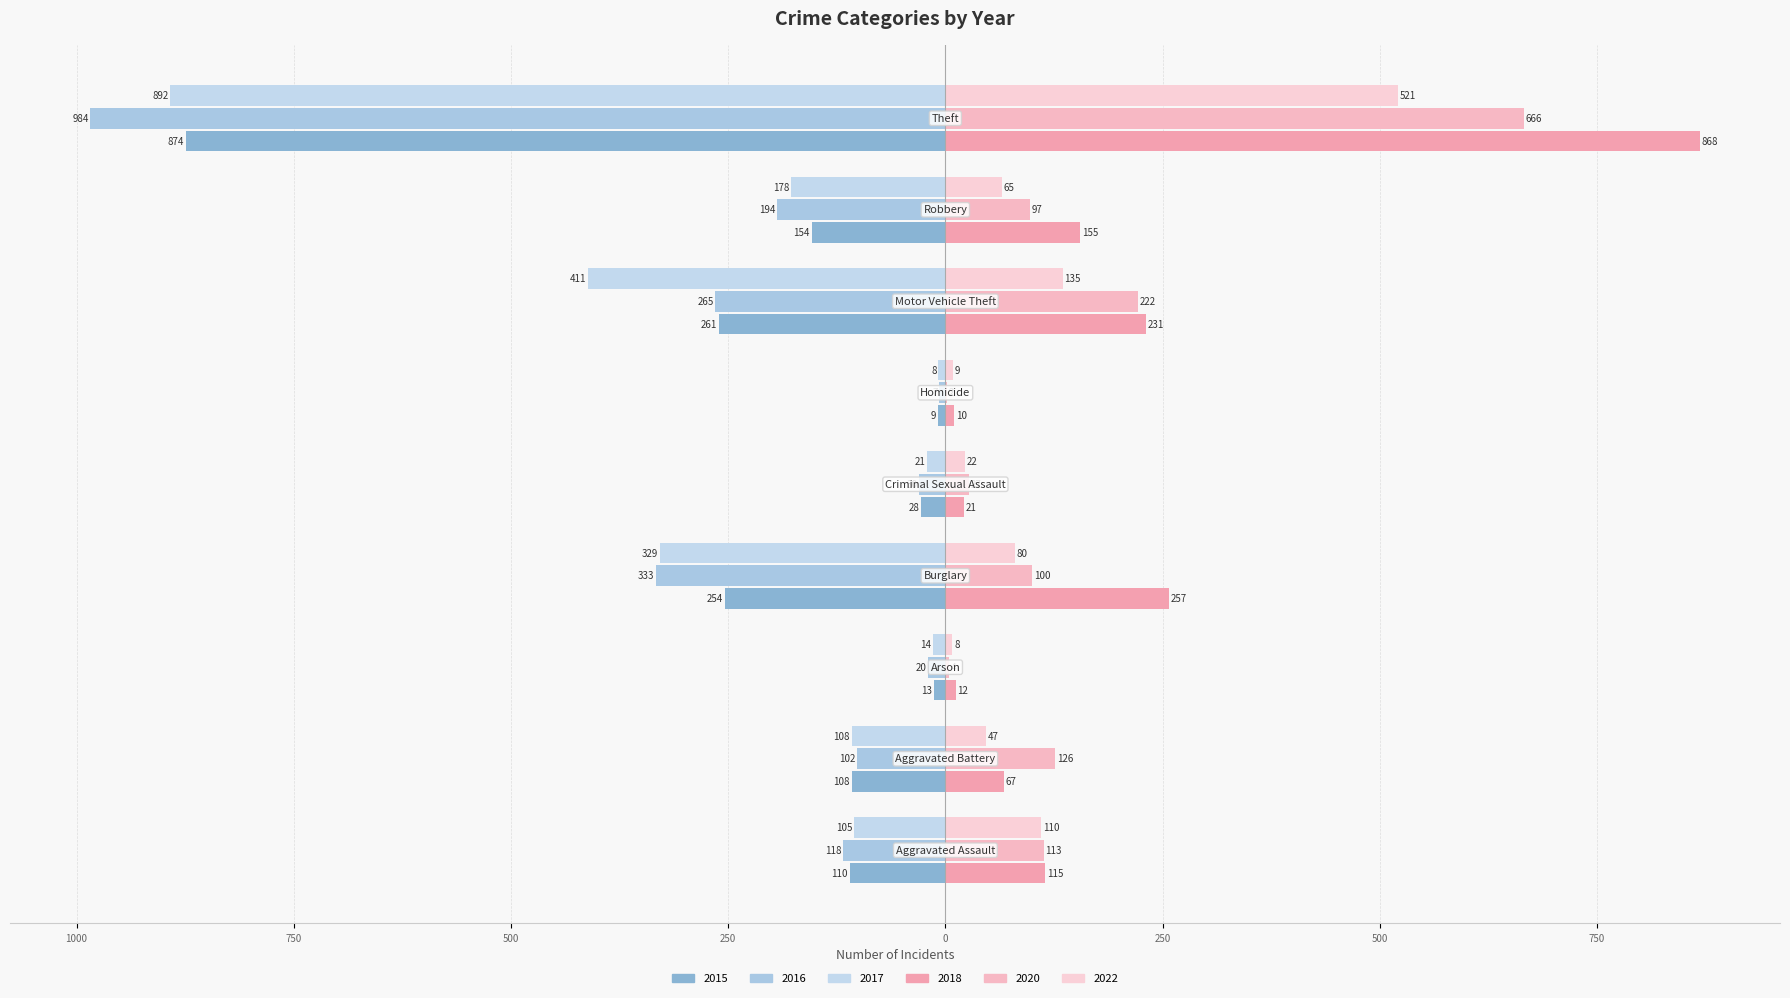

At which label does 2018 first exceed 115?

Burglary